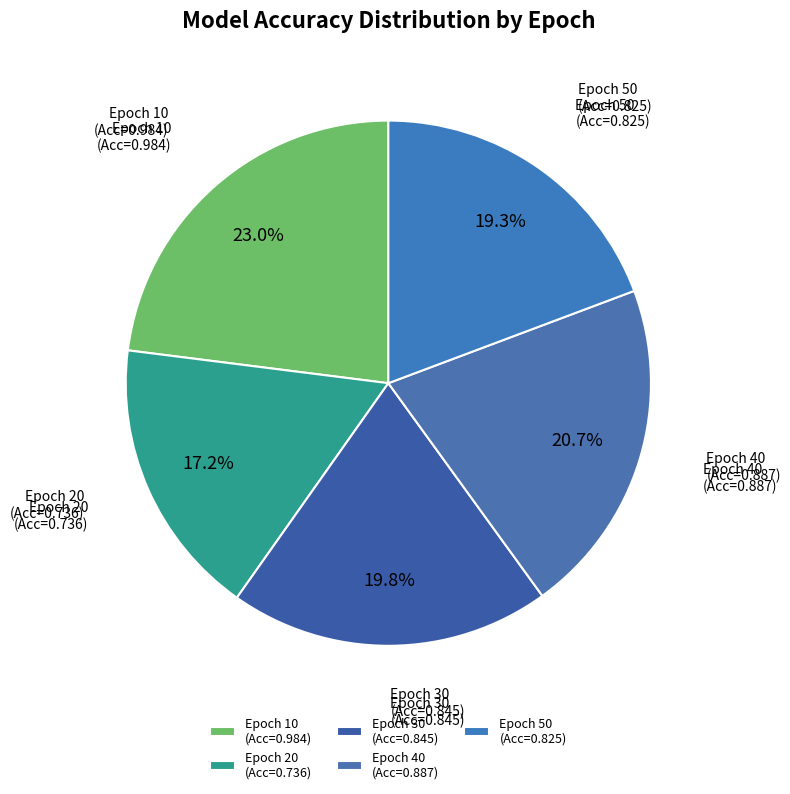

Which category has the smallest portion of the pie?

Epoch 20